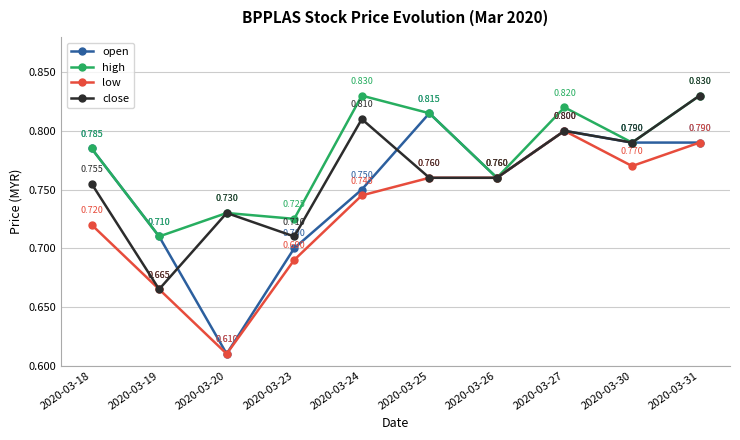

At which category is the sum across all series the highest?

2020-03-31